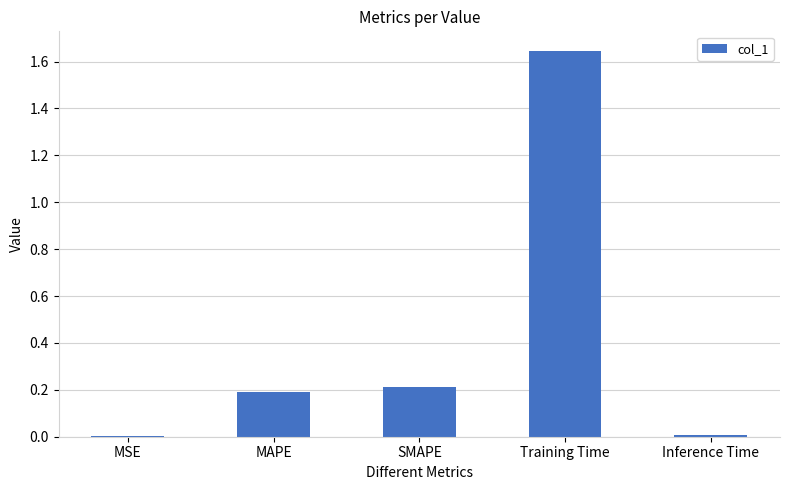

At which category does the chart reach its peak across all series?

Training Time